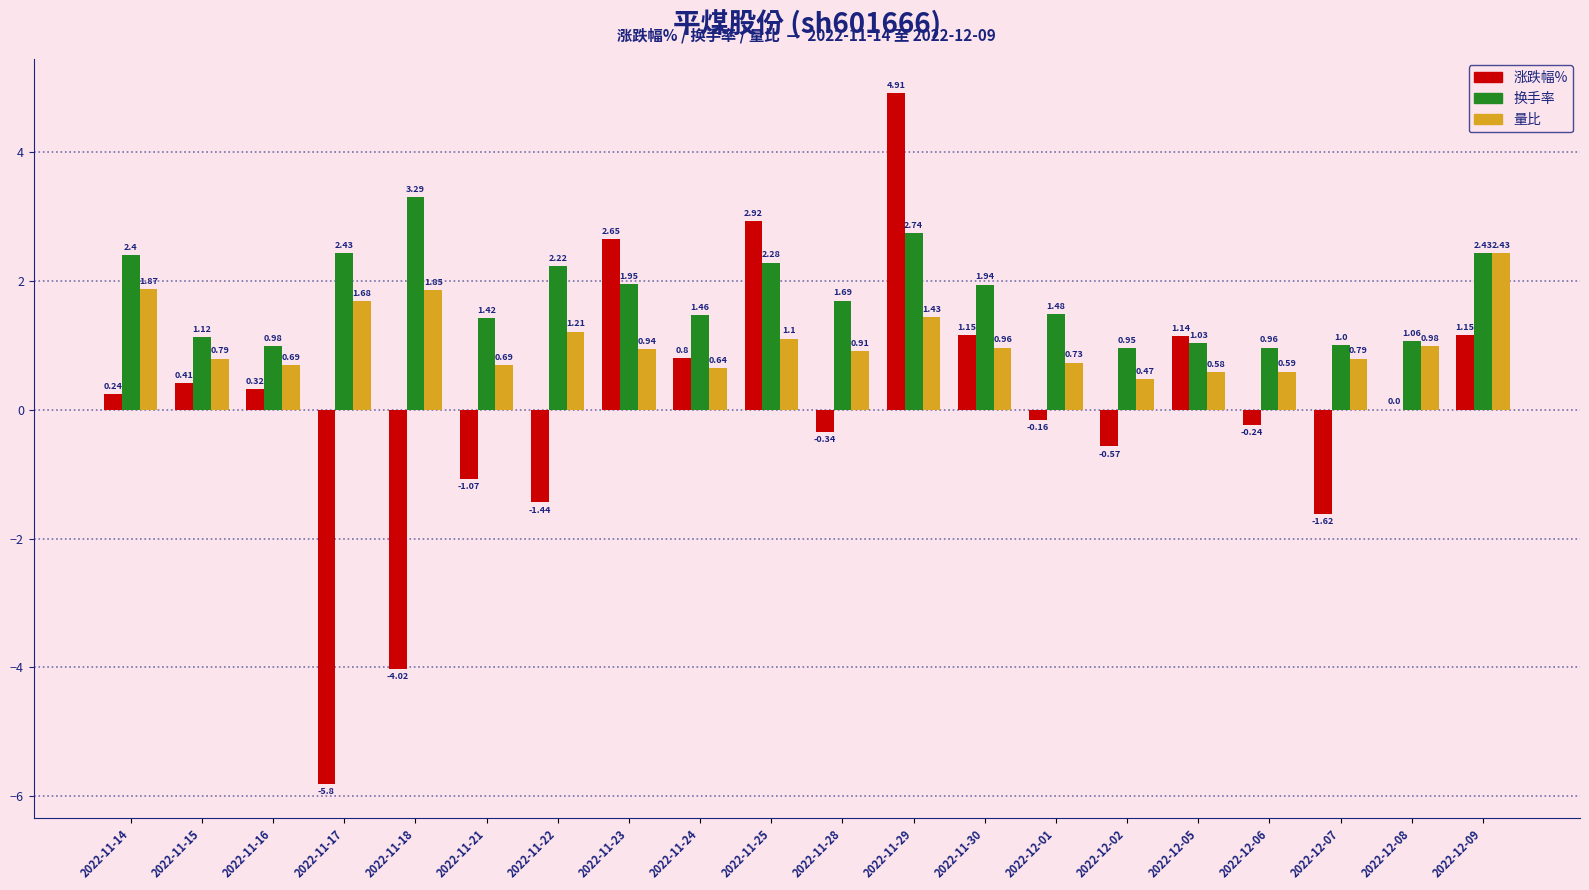

Is the value of 换手率 at 2022-11-22 greater than the value of 量比 at 2022-11-30?

Yes